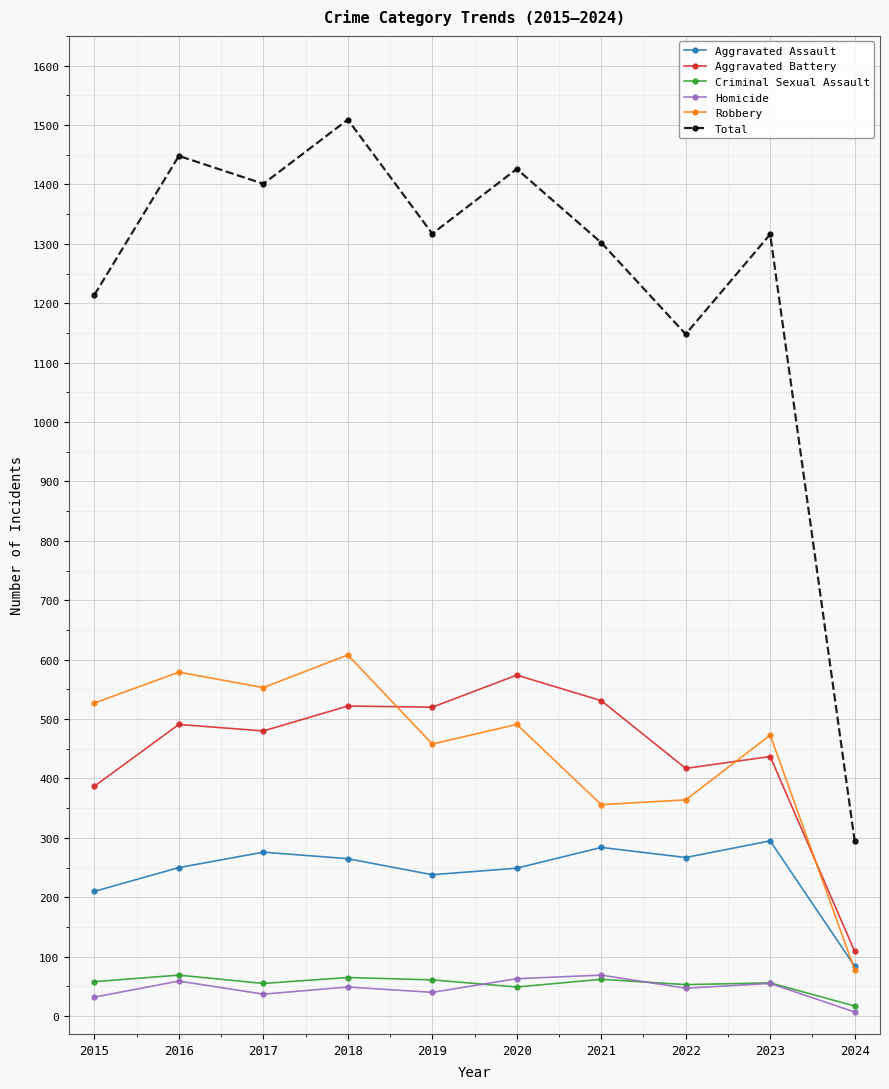

What value does the Homicide series have at 2023, to the nearest 10?

60